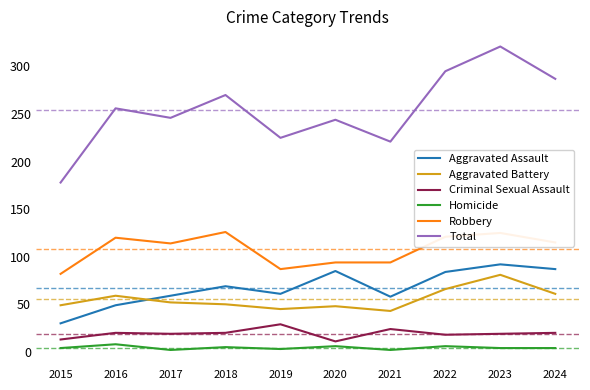

At which category is the sum across all series the highest?

2023